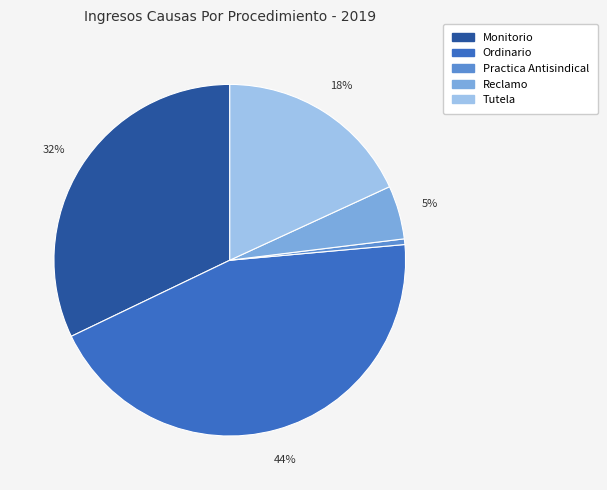

Is it true that Ordinario is 44% of the pie?

True